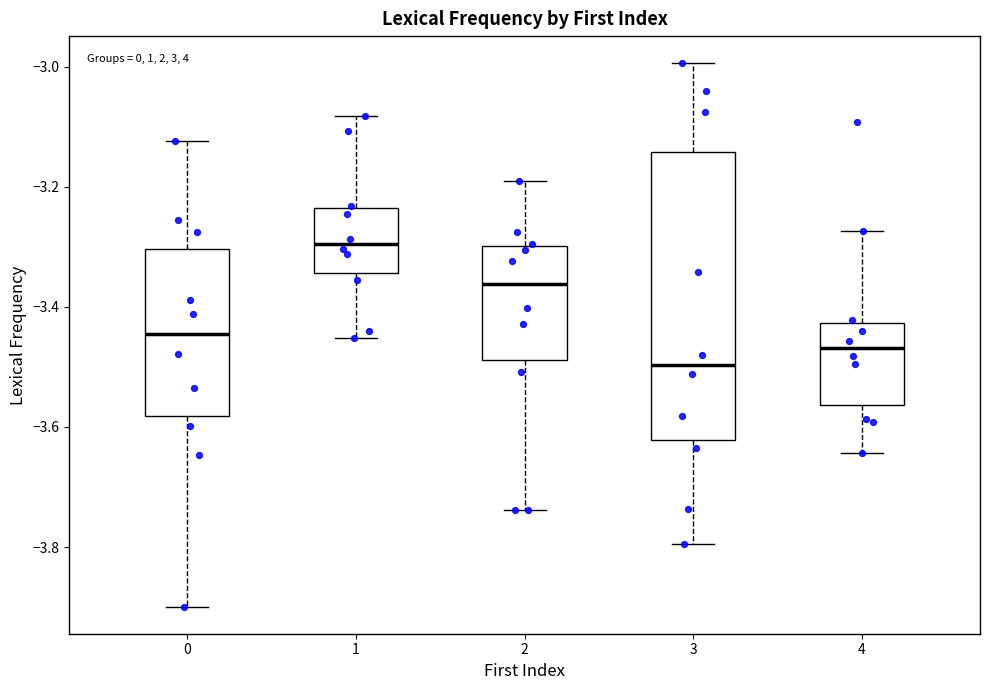

Which box's median line is the highest?

1